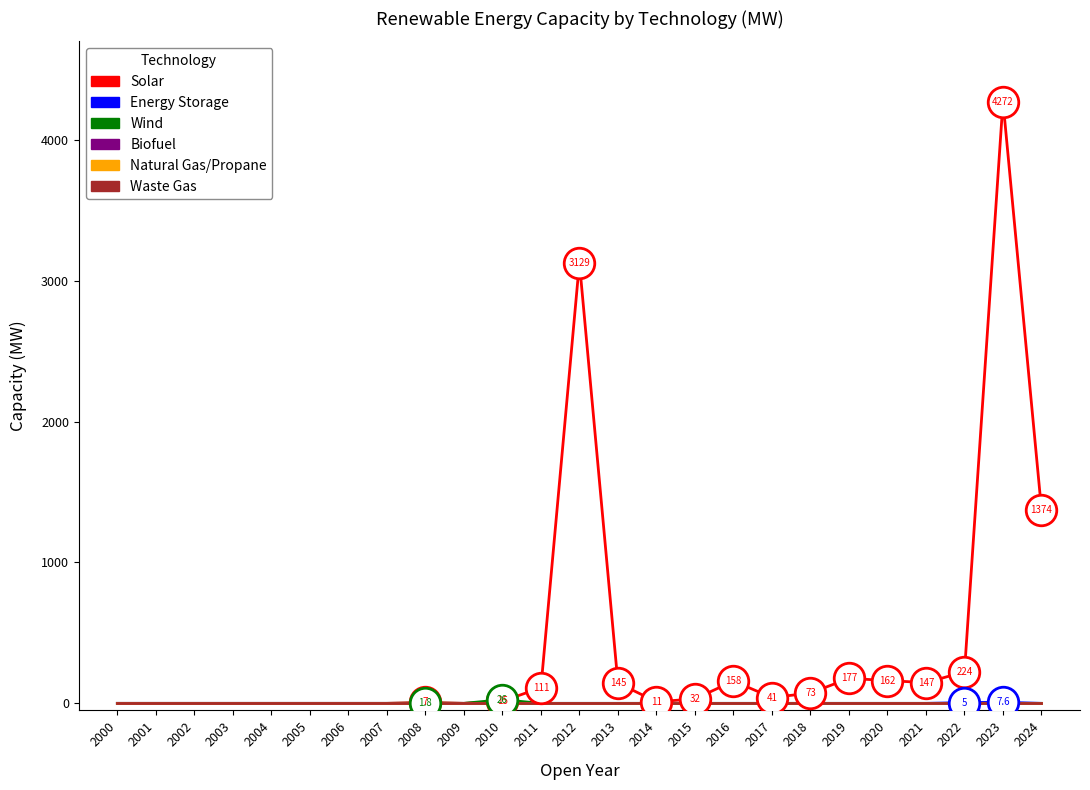

Does the chart display data point markers on the line(s)?

No